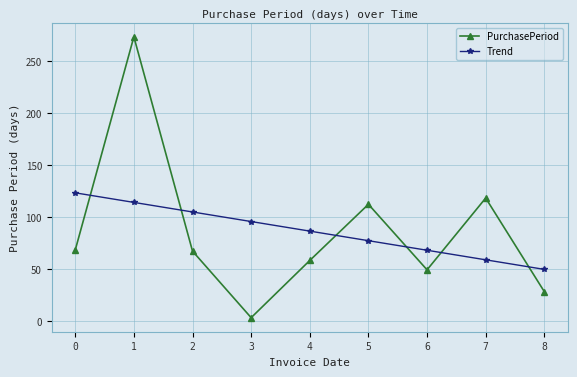

Which series has the largest range (max minus min)?

PurchasePeriod